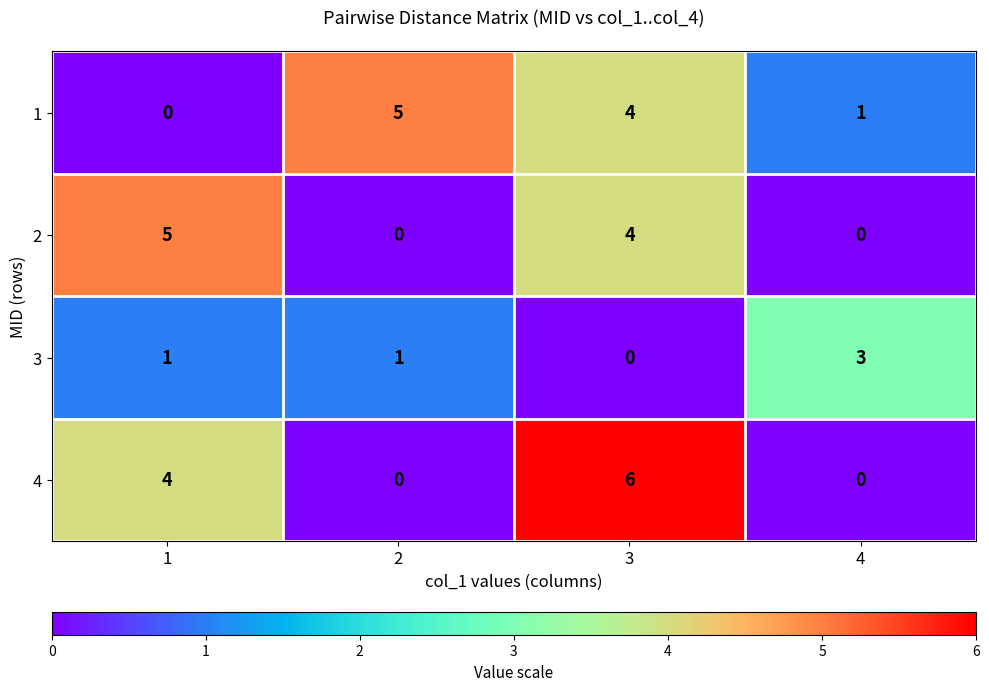

How many values in the 4 series are below 4?

2